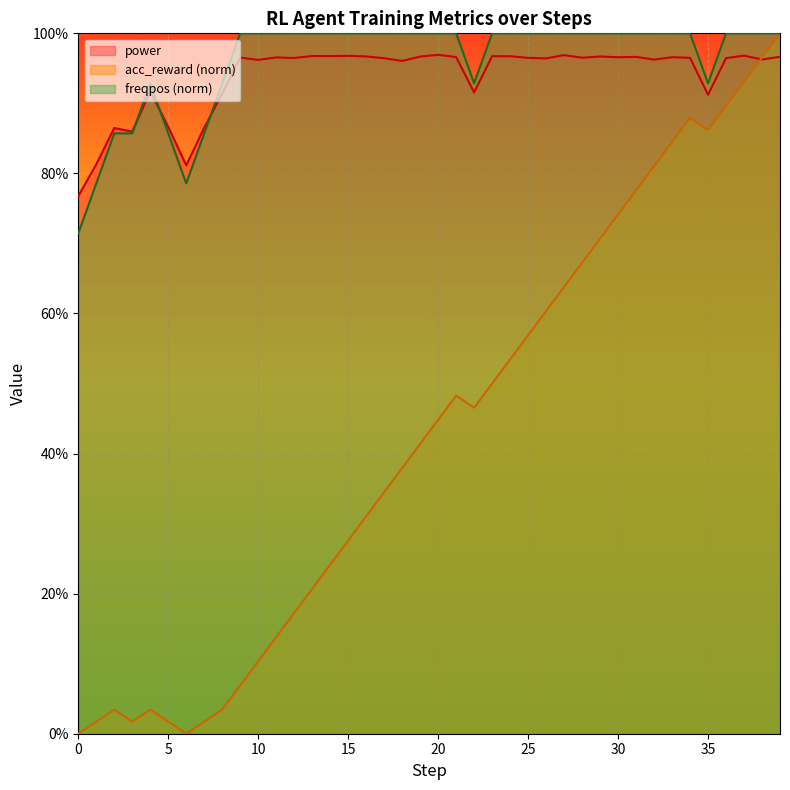

At which label does acc_reward first exceed 44?

20